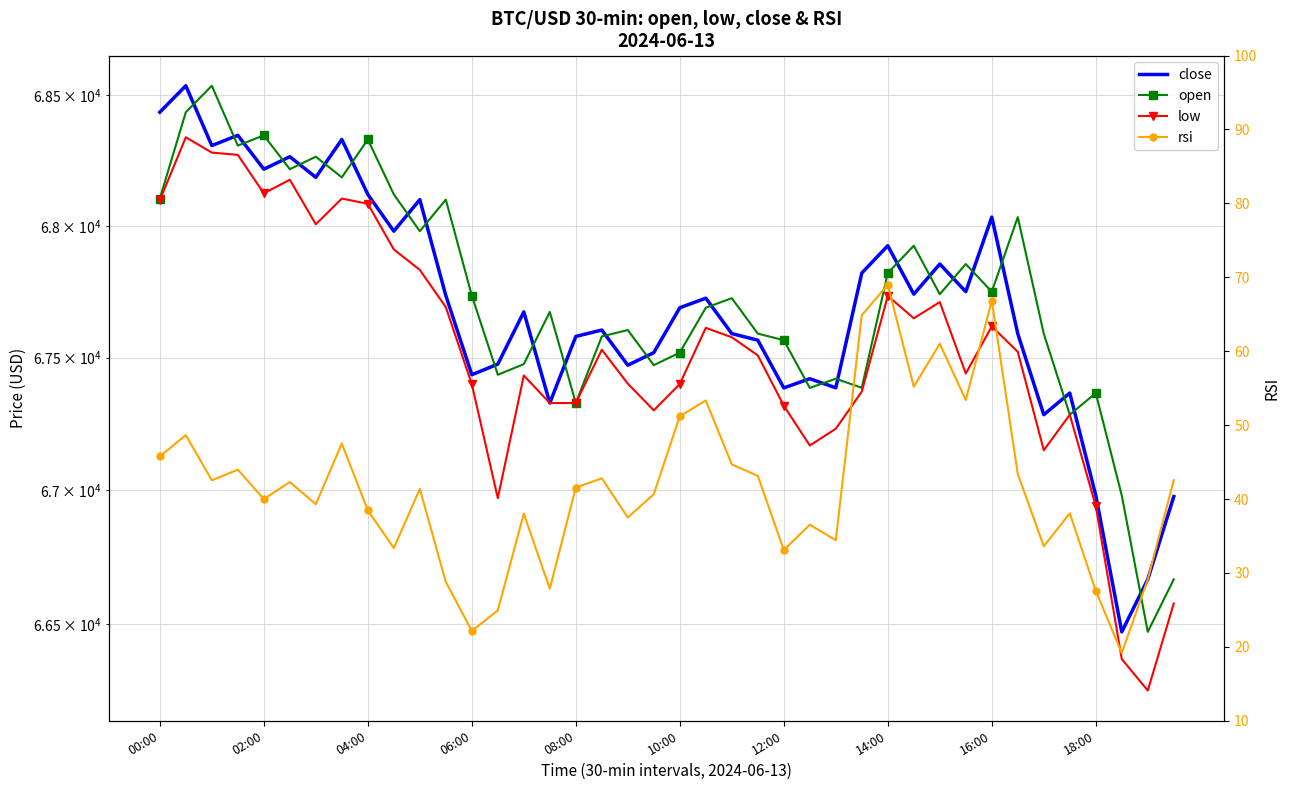

At which label is low closest to 67295?

19